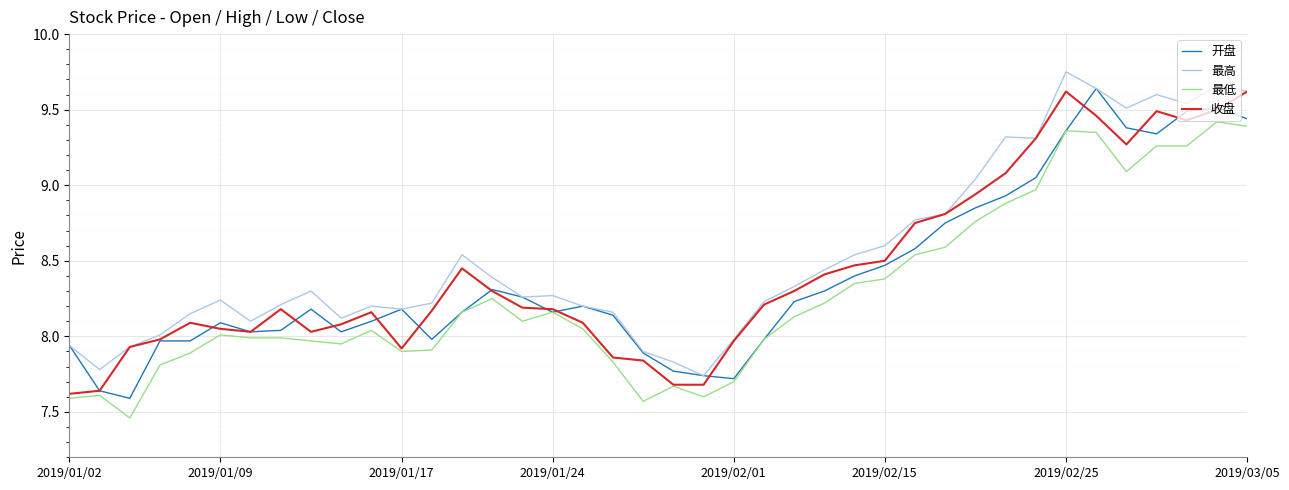

Is this an area chart (filled region under the line)?

No